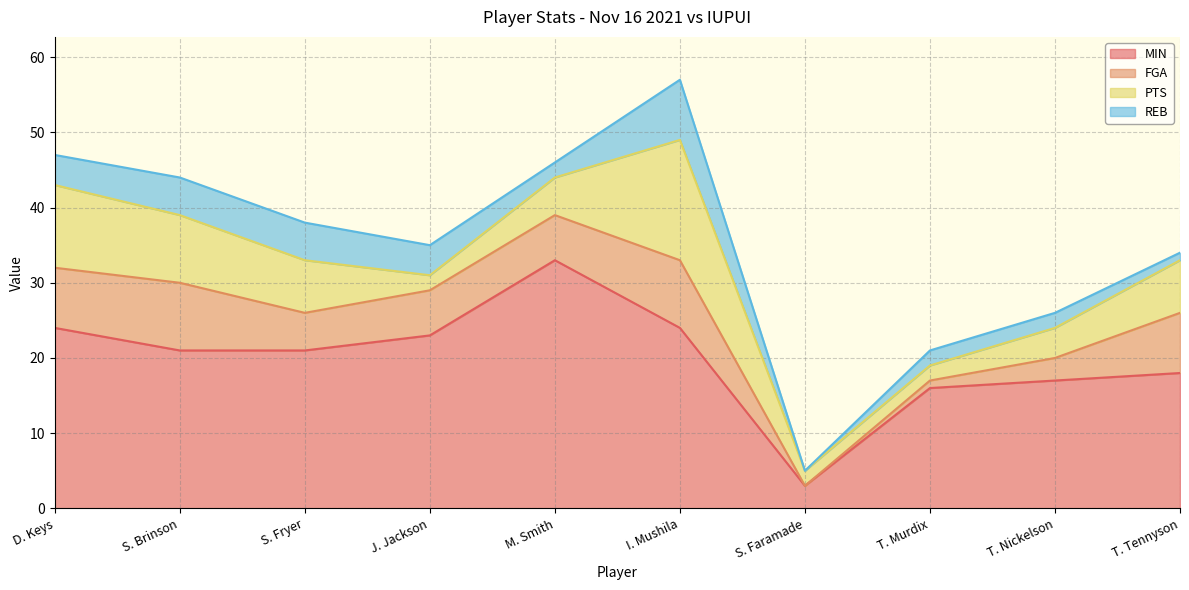

At which category does FGA reach its first local peak?

S. Brinson